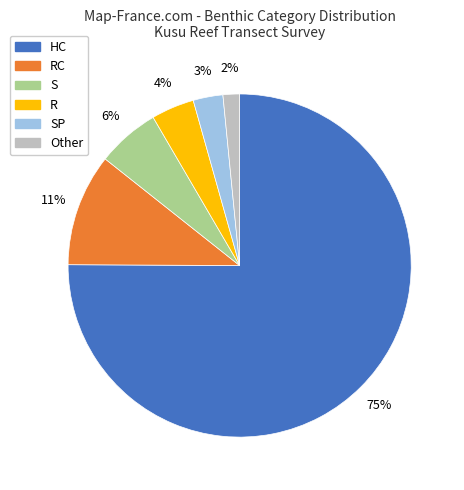

To the nearest percent, what is the average slice percentage?

17%